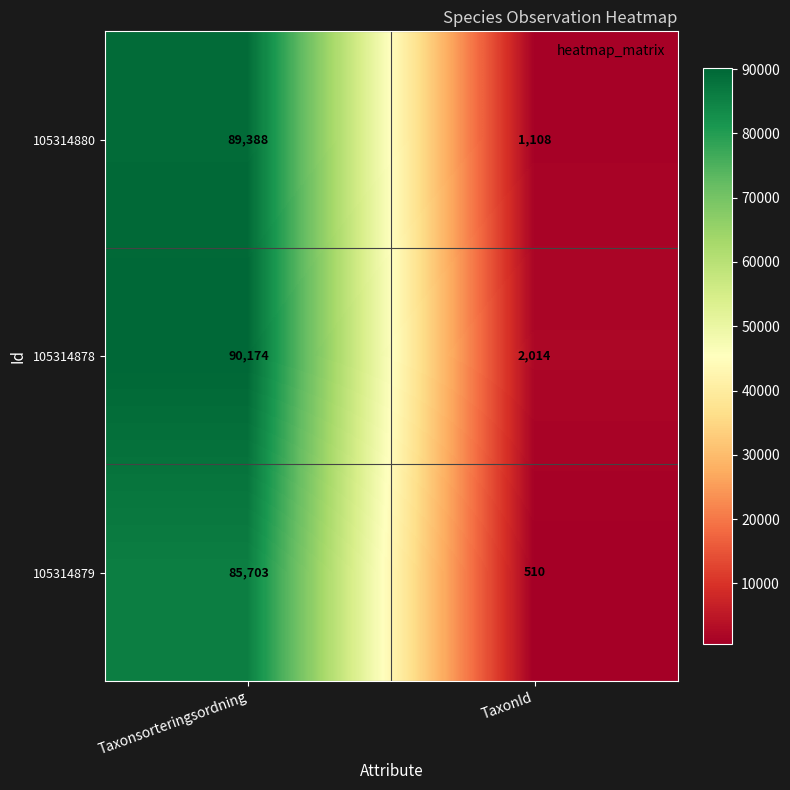

List the series in order of their peak value, lowest first.

105314879, 105314880, 105314878